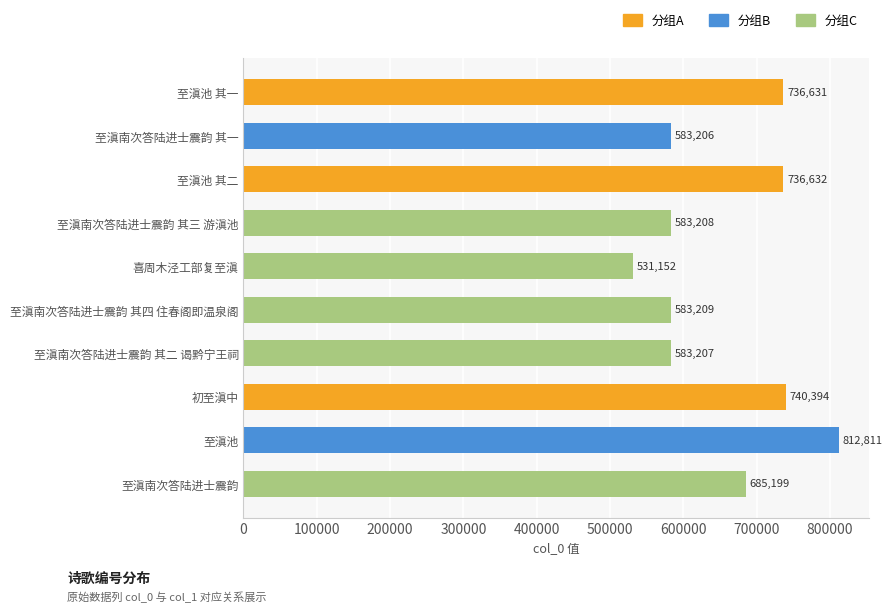

List the labels in order of value, smallest first.

喜周木泾工部复至滇, 至滇南次答陆进士震韵 其一, 至滇南次答陆进士震韵 其二 谒黔宁王祠, 至滇南次答陆进士震韵 其三 游滇池, 至滇南次答陆进士震韵 其四 住春阁即温泉阁, 至滇南次答陆进士震韵, 至滇池 其一, 至滇池 其二, 初至滇中, 至滇池